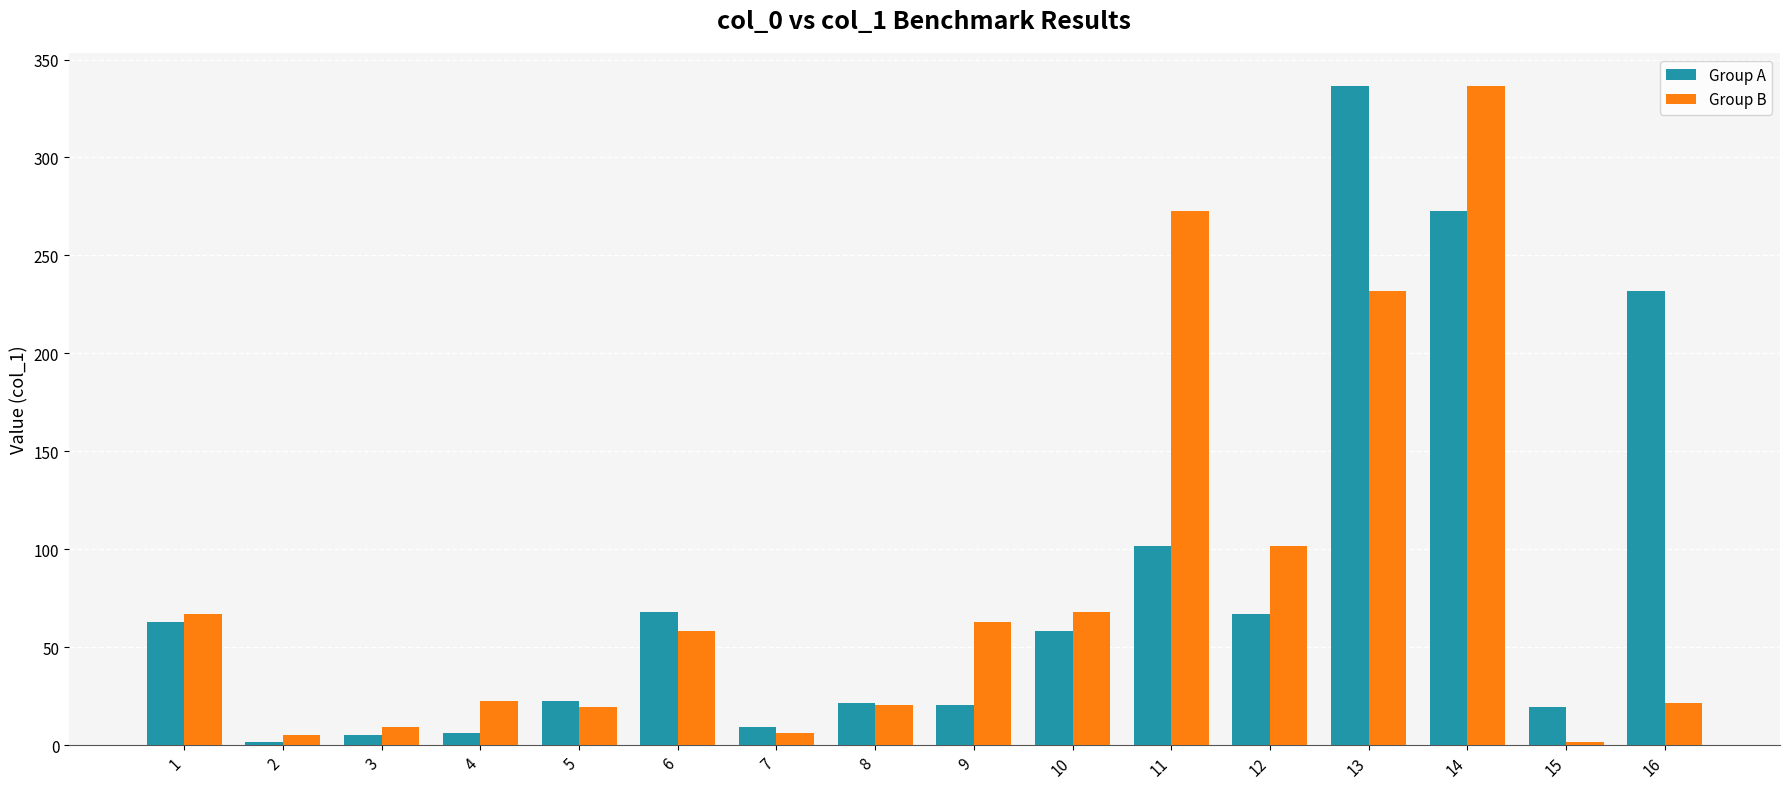

What is the value of the Group B bar at the 16th from the left?

21.6